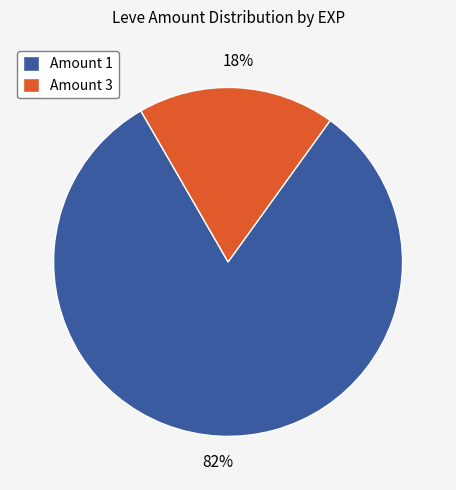

Count the number of slices in the pie.

2